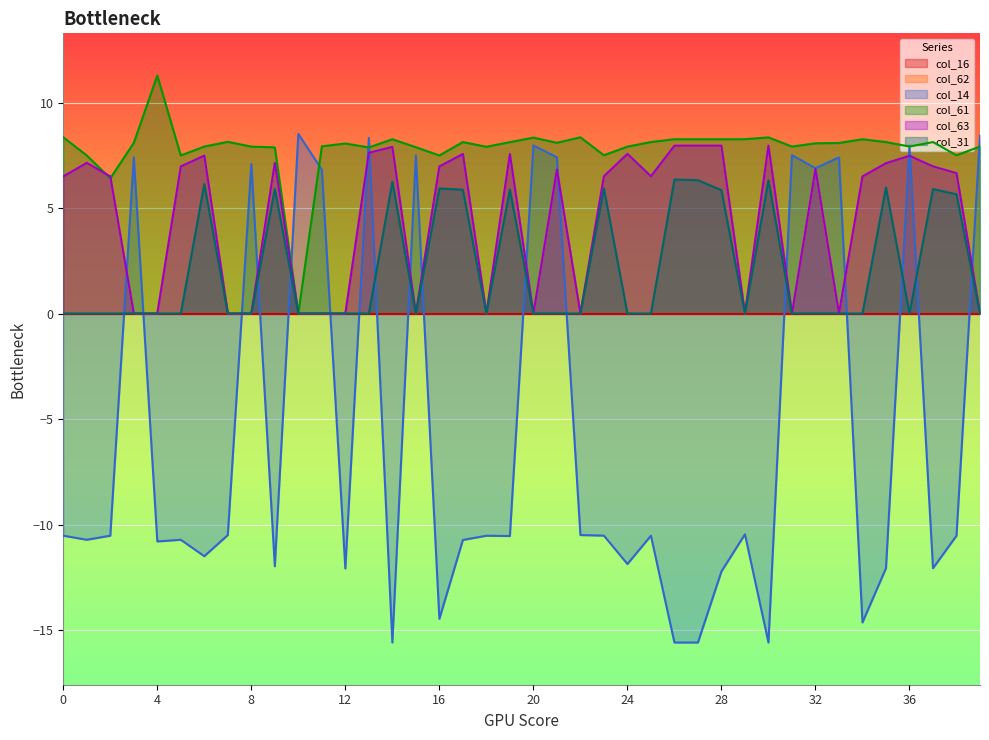

Between 2 and 15, which series saw the biggest shift?

col_14